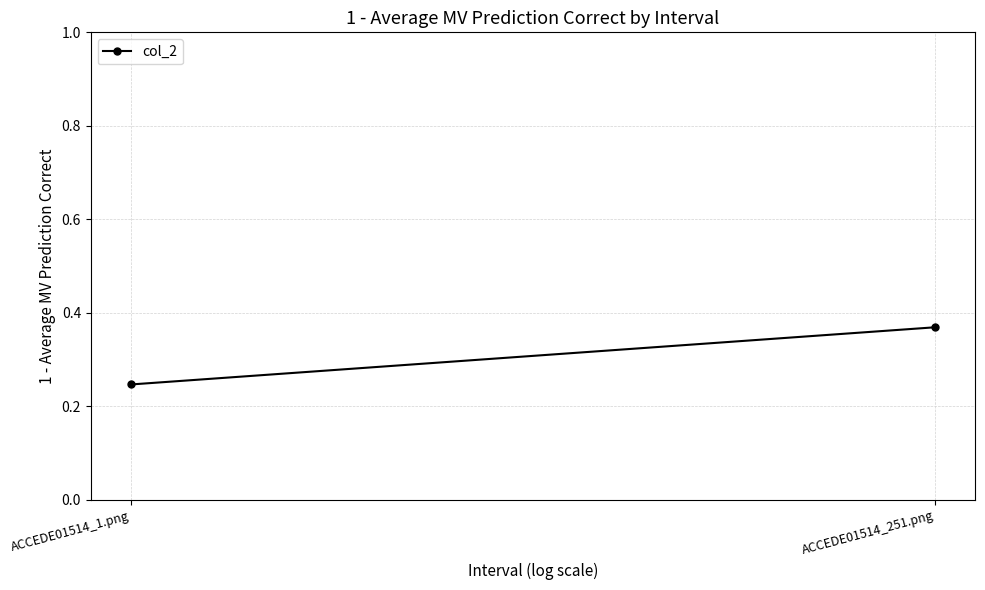

Which category has the highest value across all series?

ACCEDE01514_251.png